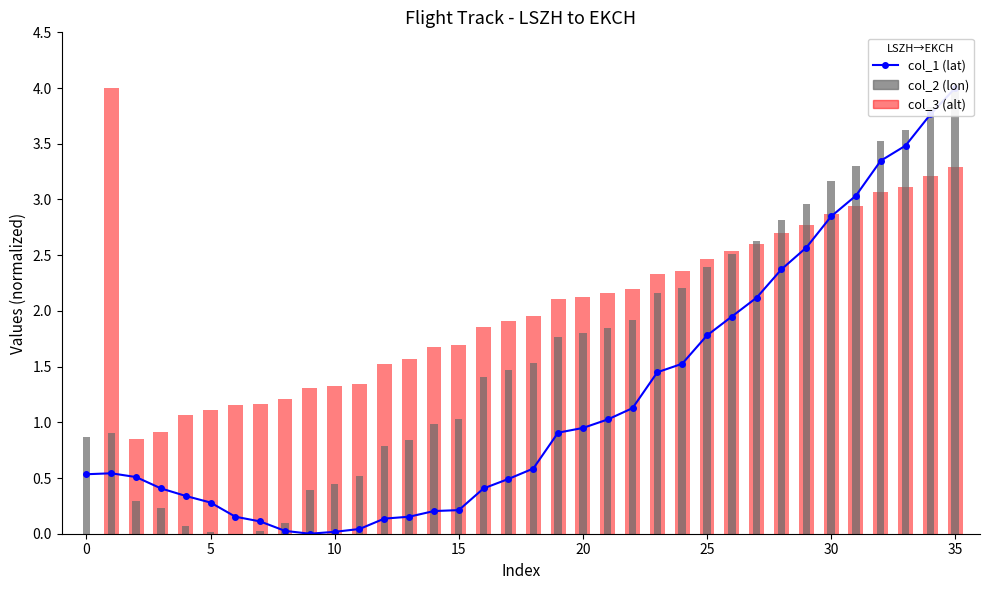

Which label corresponds to the largest value in the chart?

35